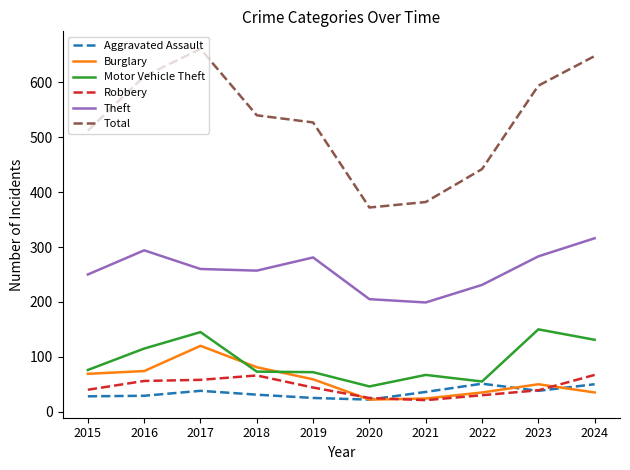

True or false: Burglary has a value of 120 at 2017.

True